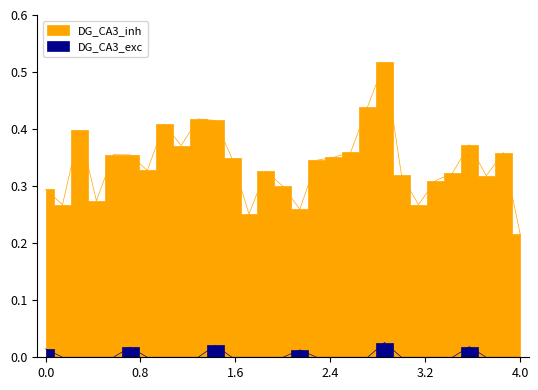

What is the smallest value displayed?

0.2